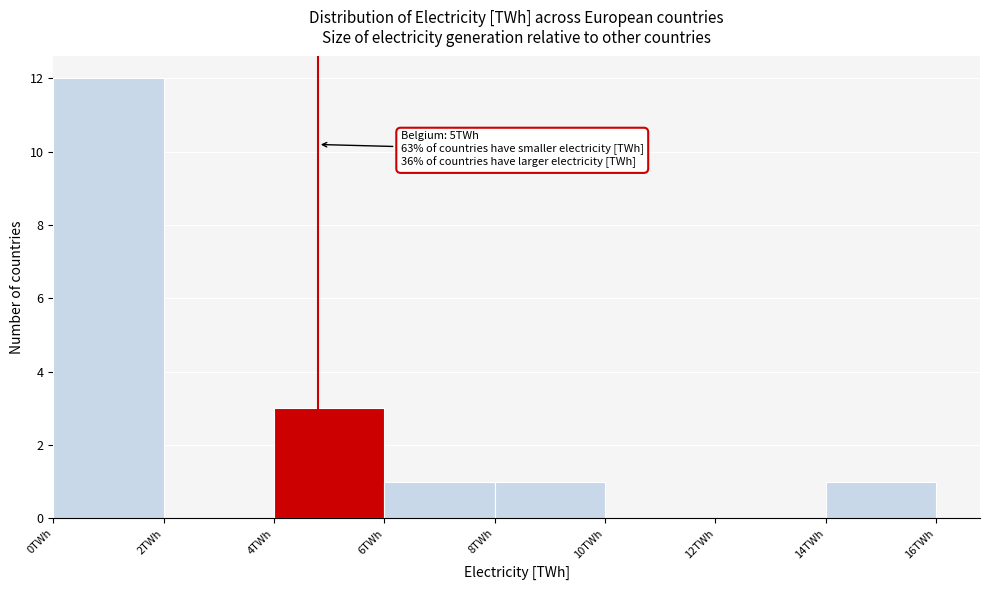

Over which range of the x-axis is the bar tallest?

0 to 2